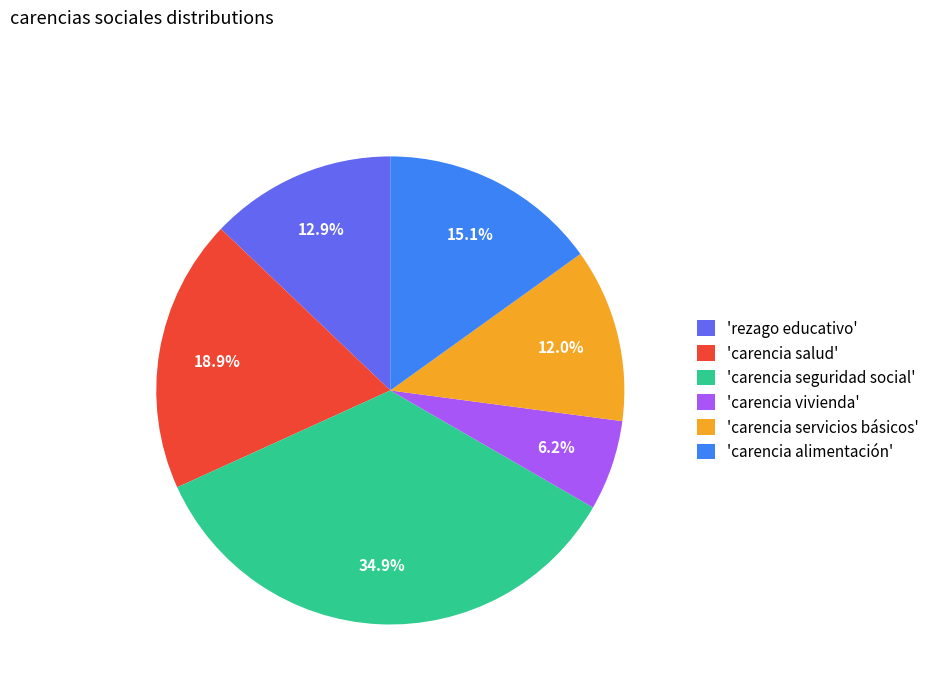

How many segments does this pie chart have?

6